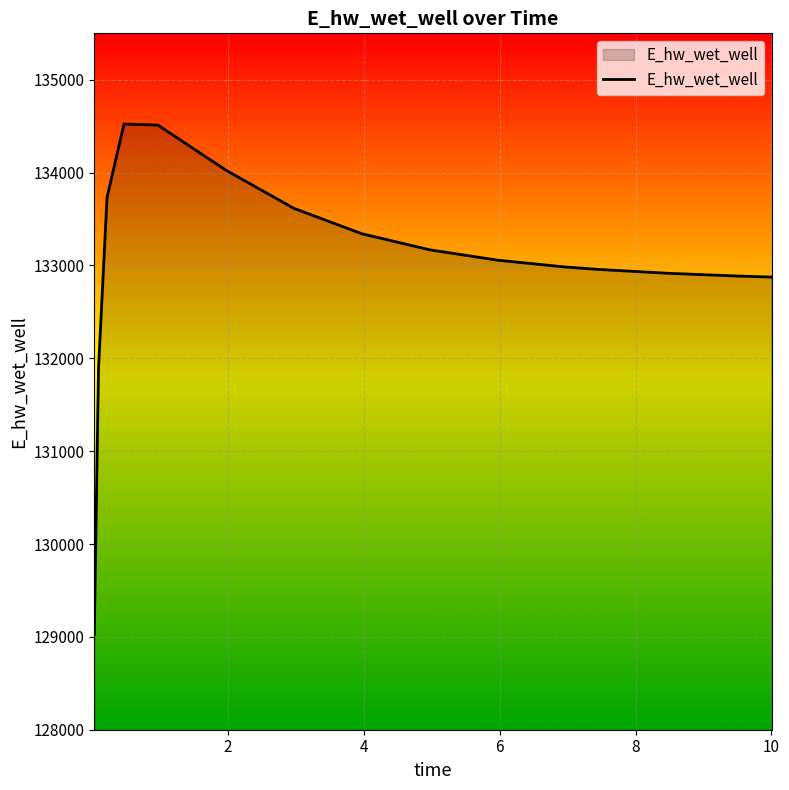

What is the maximum value shown in the chart?

134523.7